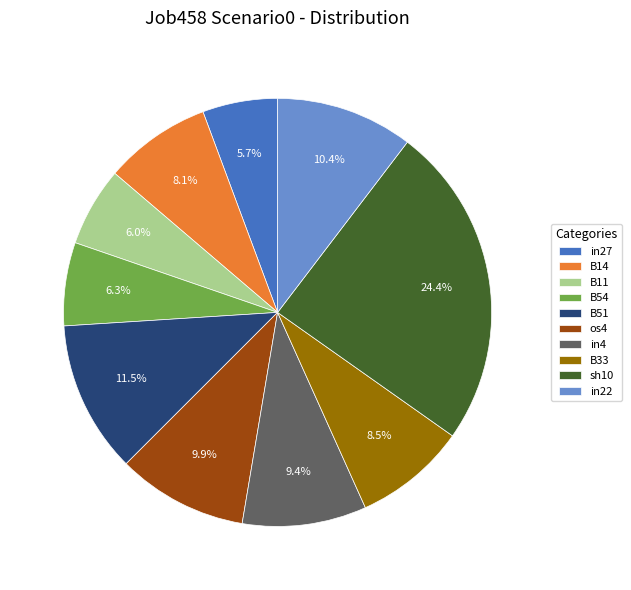

True or false: in4 accounts for 9% of the total.

True